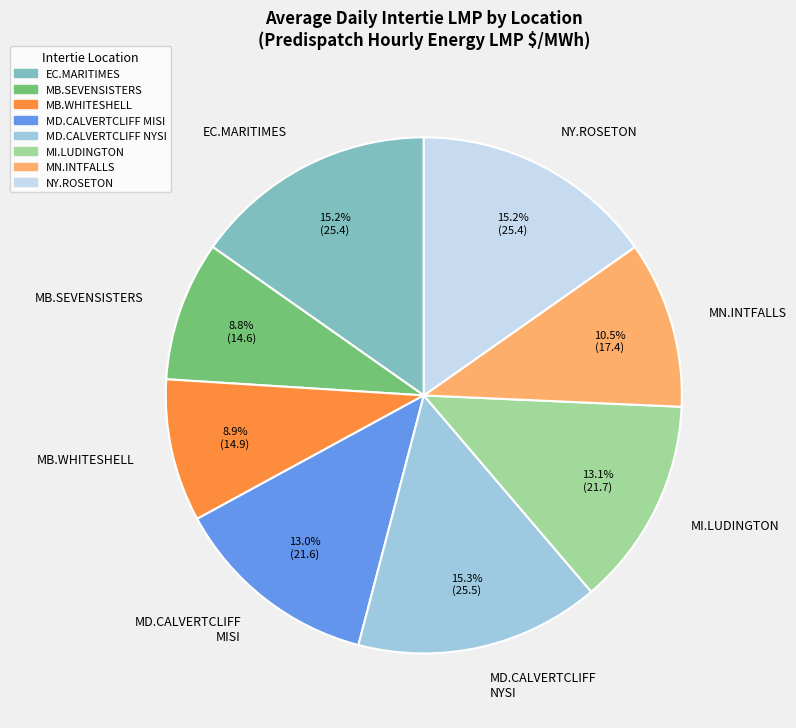

Which has a higher value, MD.CALVERTCLIFF MISI or MD.CALVERTCLIFF NYSI?

MD.CALVERTCLIFF NYSI